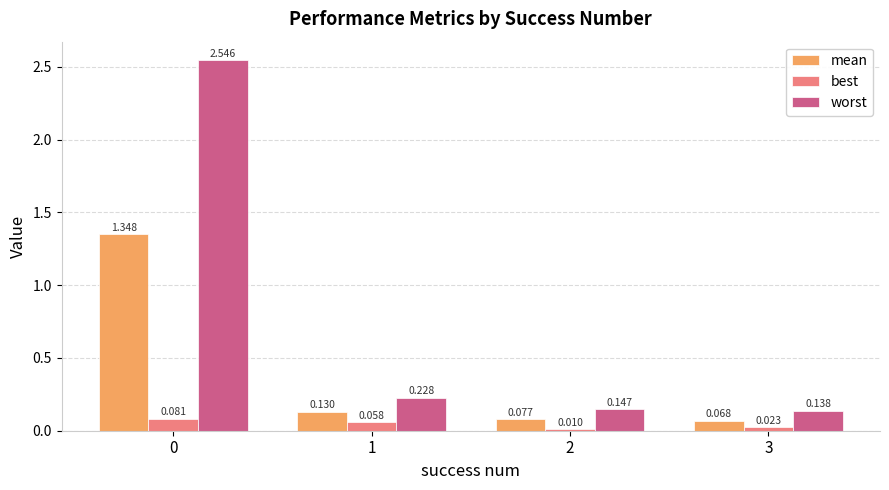

Which series has the largest total across all categories?

worst